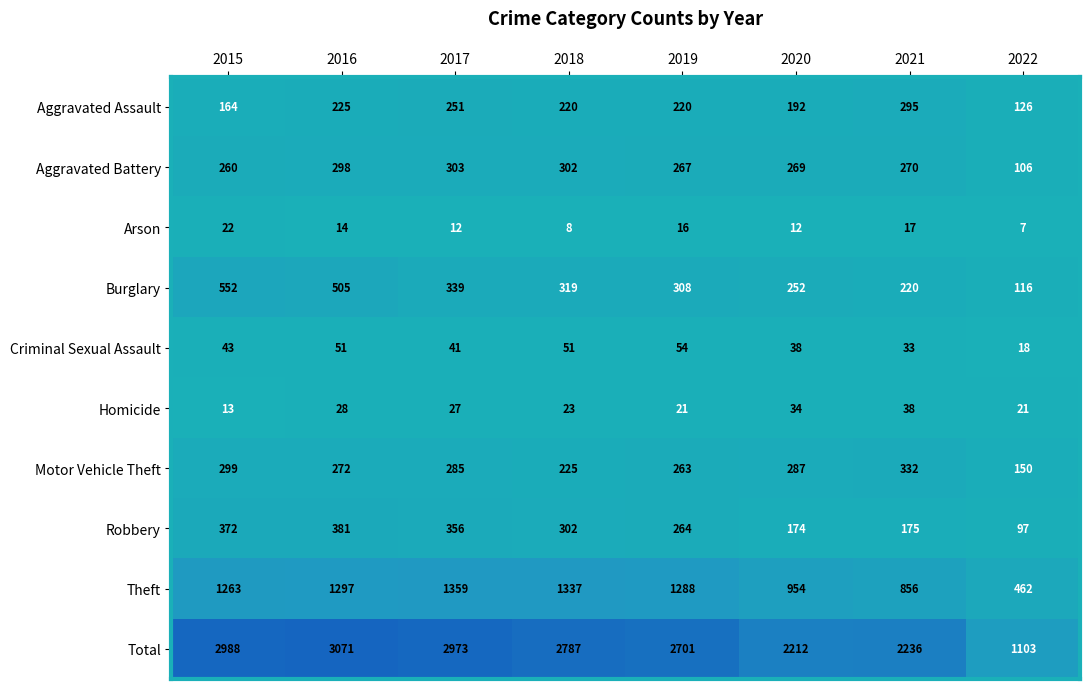

Which series has the largest range (max minus min)?

Total